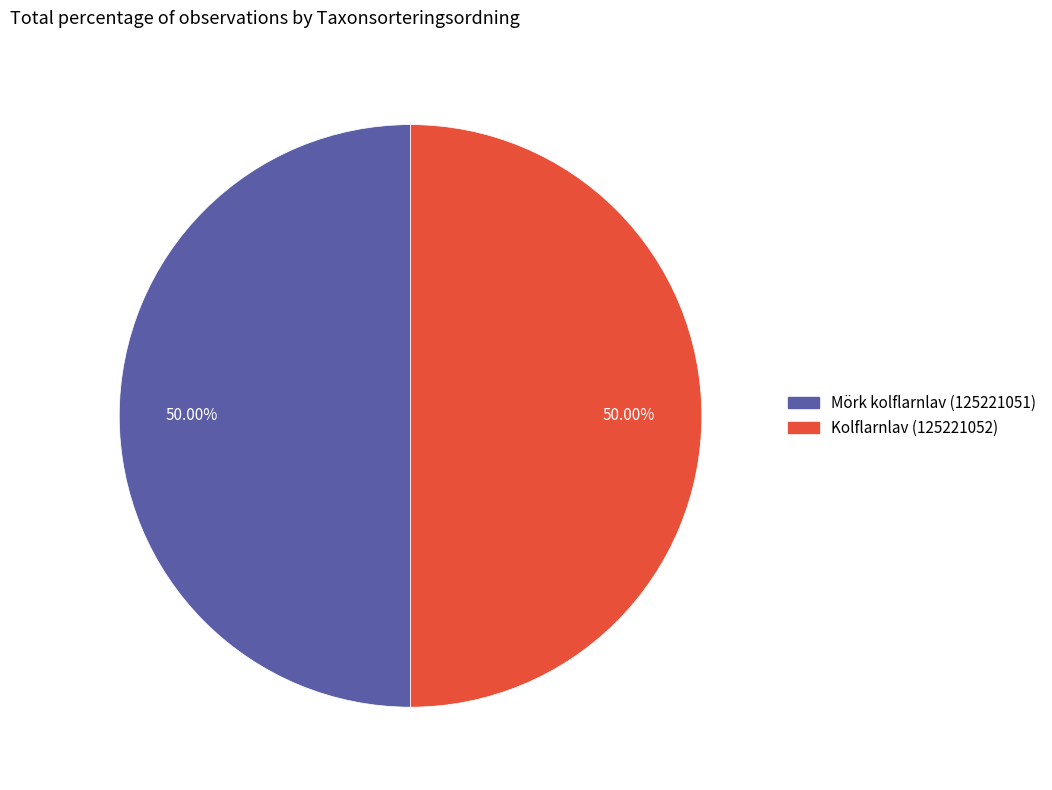

How many segments does this pie chart have?

2